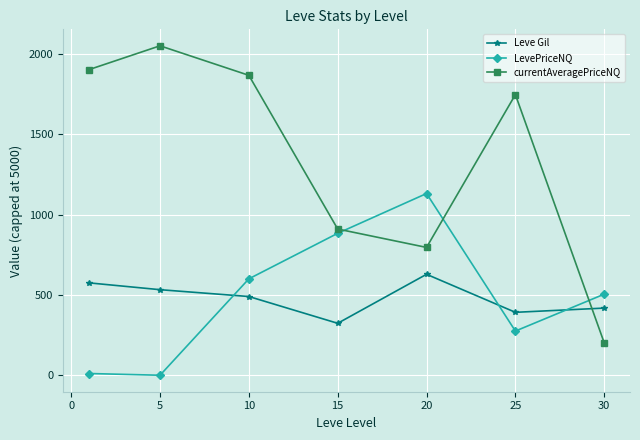

What is the value of the Leve Gil point at the 6th from the left?

391.7